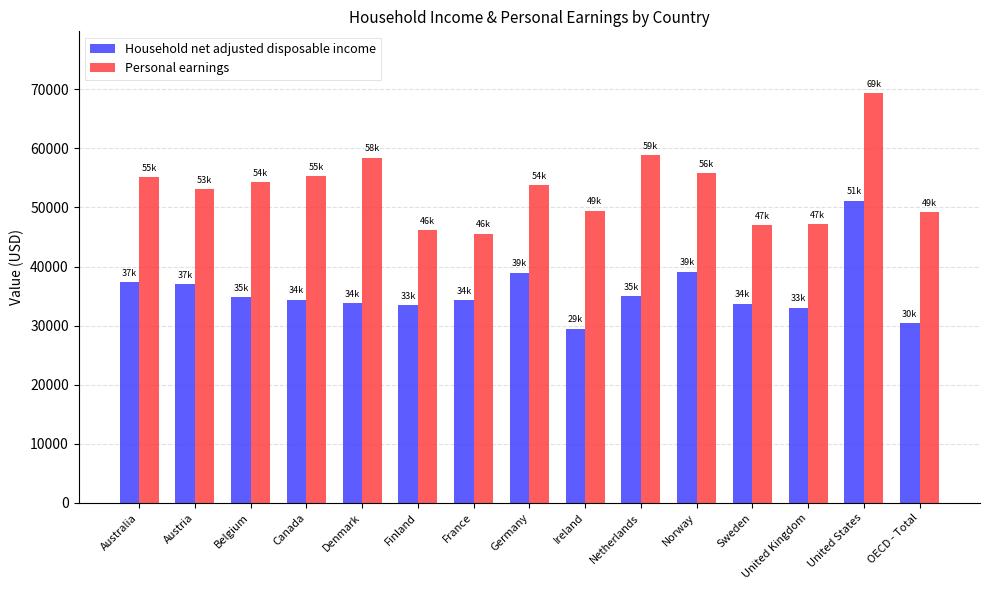

Count the number of data series in this chart.

2